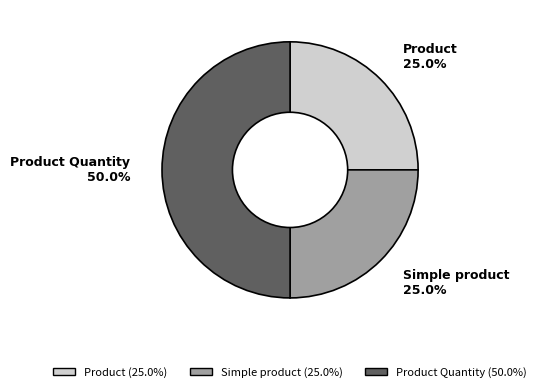

To the nearest percent, what percentage of the pie is Simple product?

25%